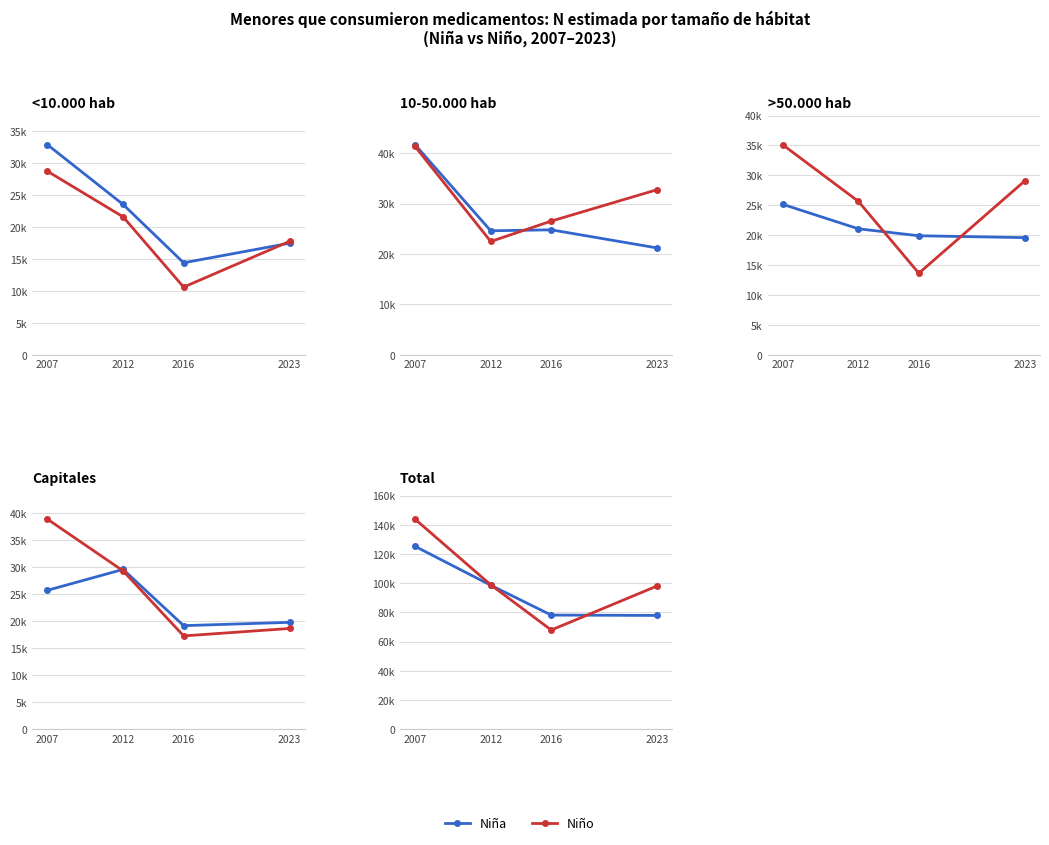

True or false: Niña has more than 2 interior local peaks.

False